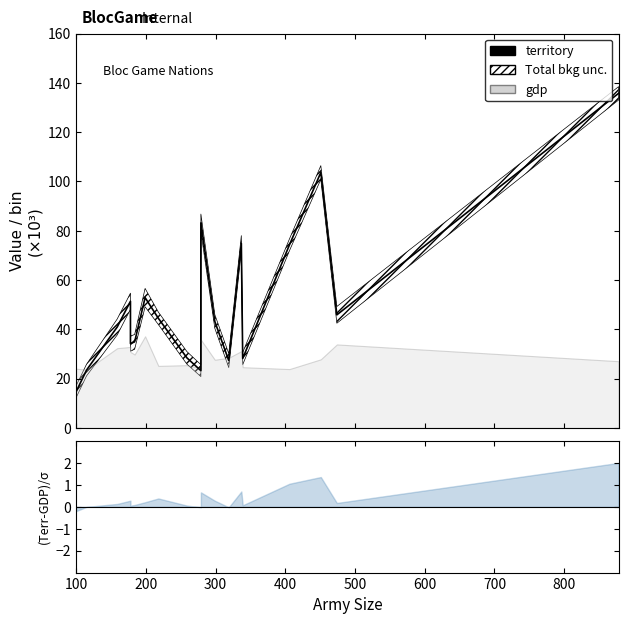

True or false: the data has more than 1 interior local peaks.

True